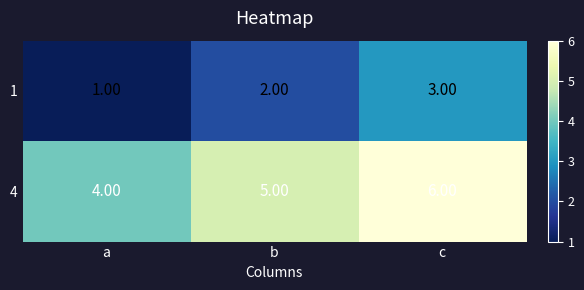

At which category does the chart reach its minimum across all series?

a